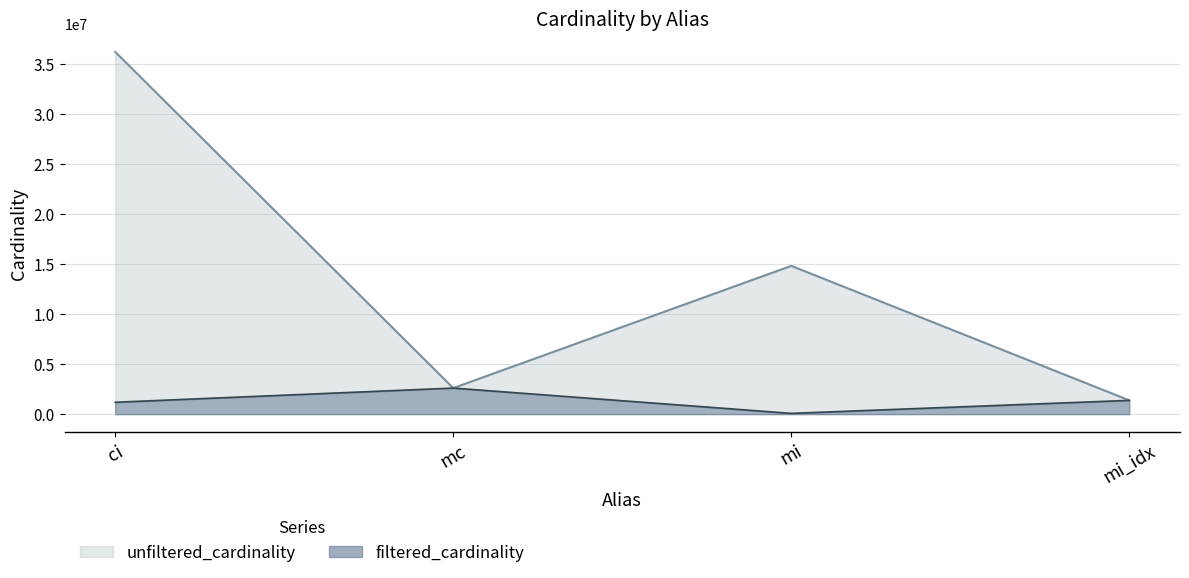

What is the label of the 3rd point from the right?

mc